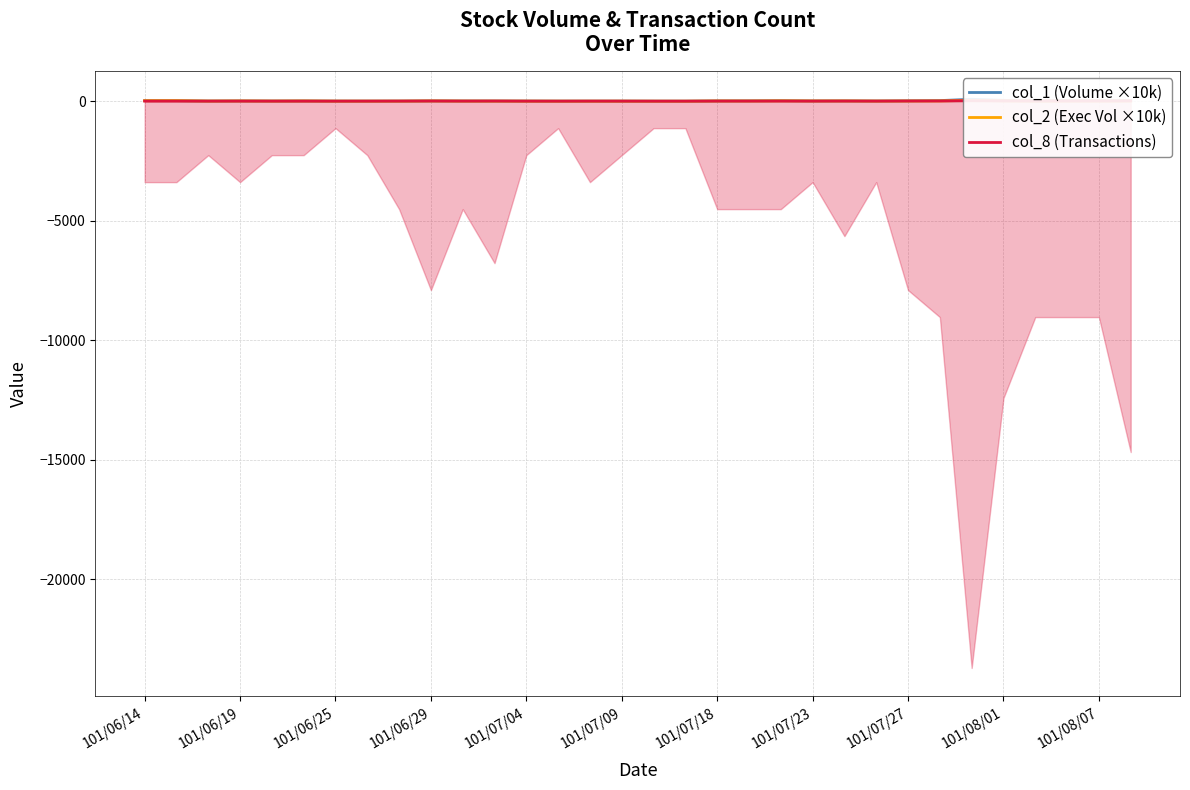

List the labels in order of col_1 (Volume ×10k) value, smallest first.

17, 16, 14, 13, 101/07/23, 15, 101/07/18, 101/07/27, 12, 101/06/25, 101/07/04, 11, 23, 101/08/07, 21, 101/07/09, 18, 101/06/29, 22, 101/08/01, 19, 28, 24, 20, 101/06/14, 101/06/19, 30, 25, 29, 31, 27, 26